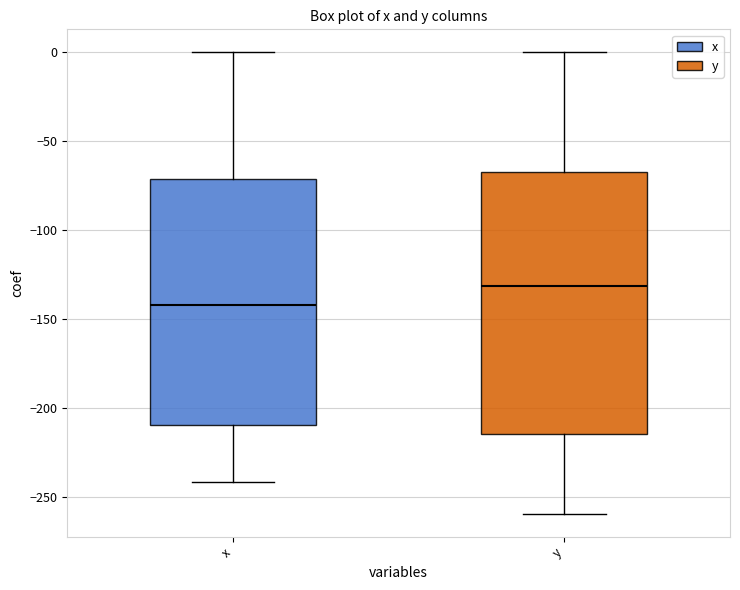

Reading left to right, read every box against the y-axis: the position of its median line, the range the box covers, and the ends of its whiskers. The values are not printed on the chart, so give them approximately, as read against the axis.

x: median -140, box -210 to -70, whiskers -240 to 0
y: median -130, box -215 to -65, whiskers -260 to 0